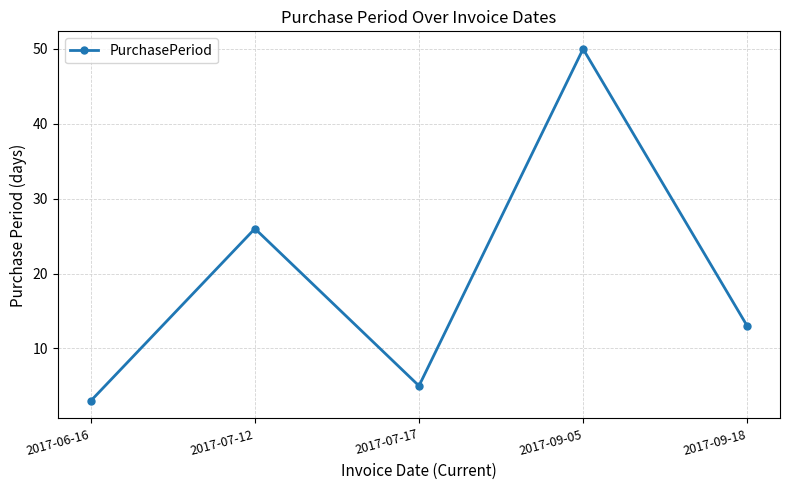

How many distinct data groups are displayed?

1